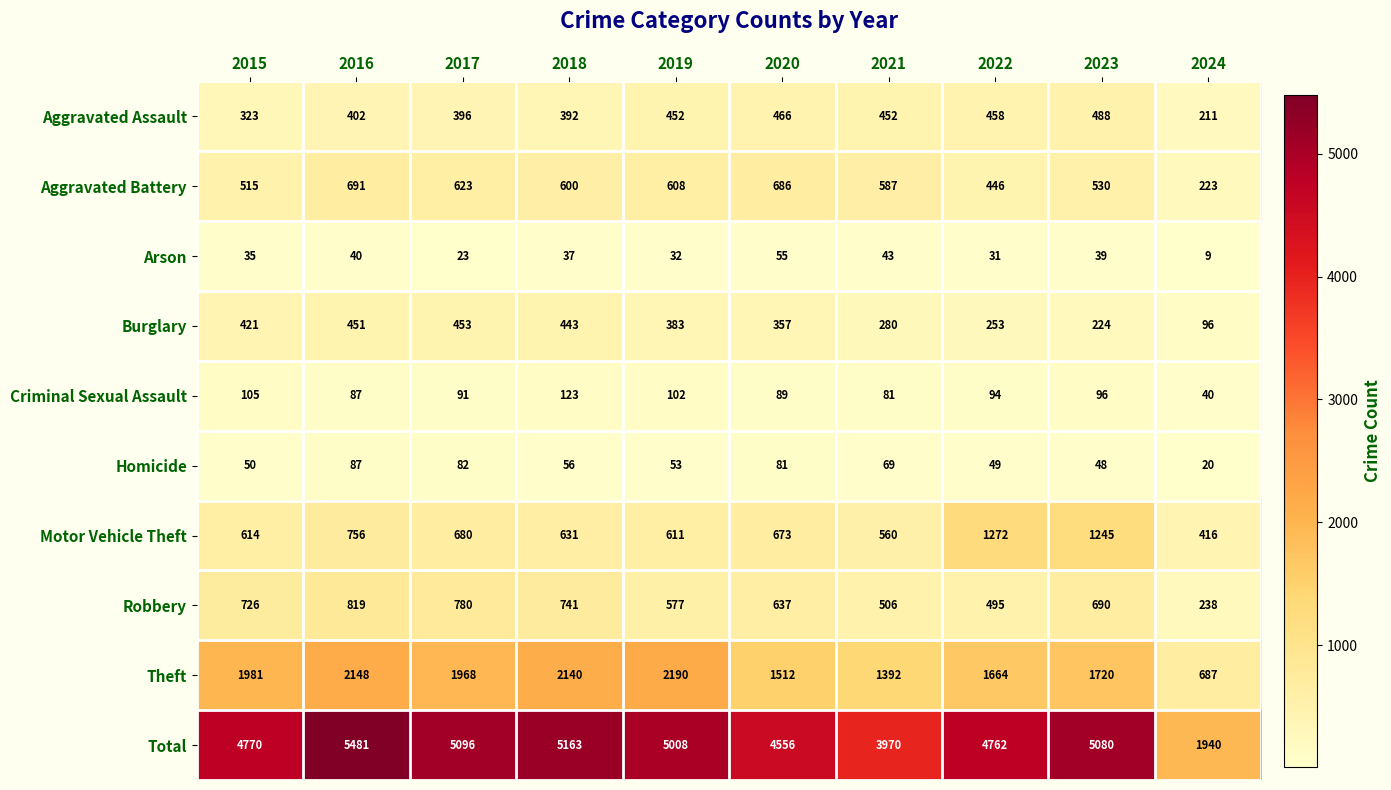

Which series changed the most between 2017 and 2022?

Motor Vehicle Theft